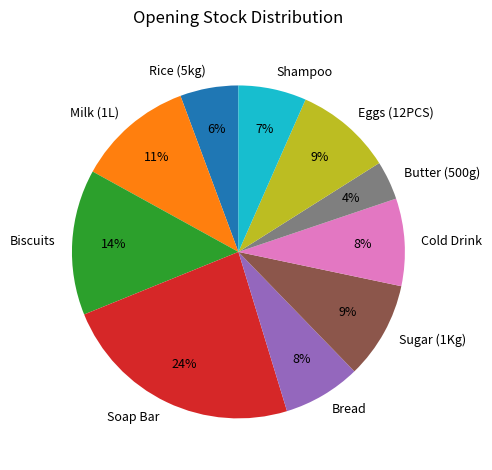

How many segments does this pie chart have?

10